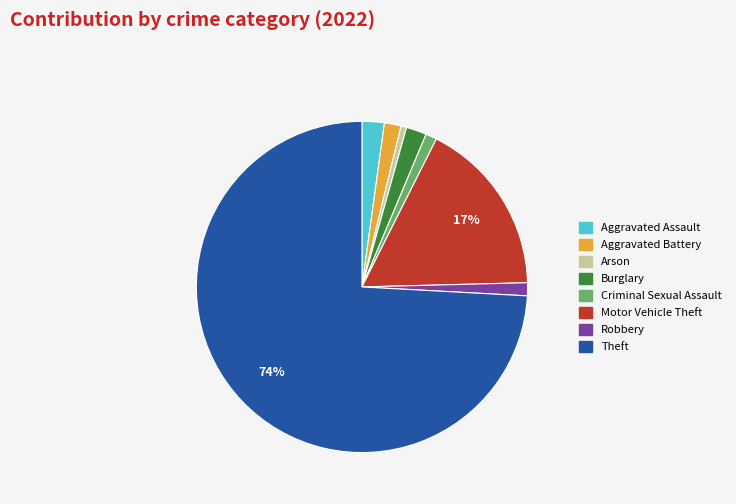

To the nearest percent, what is the average slice percentage?

12%